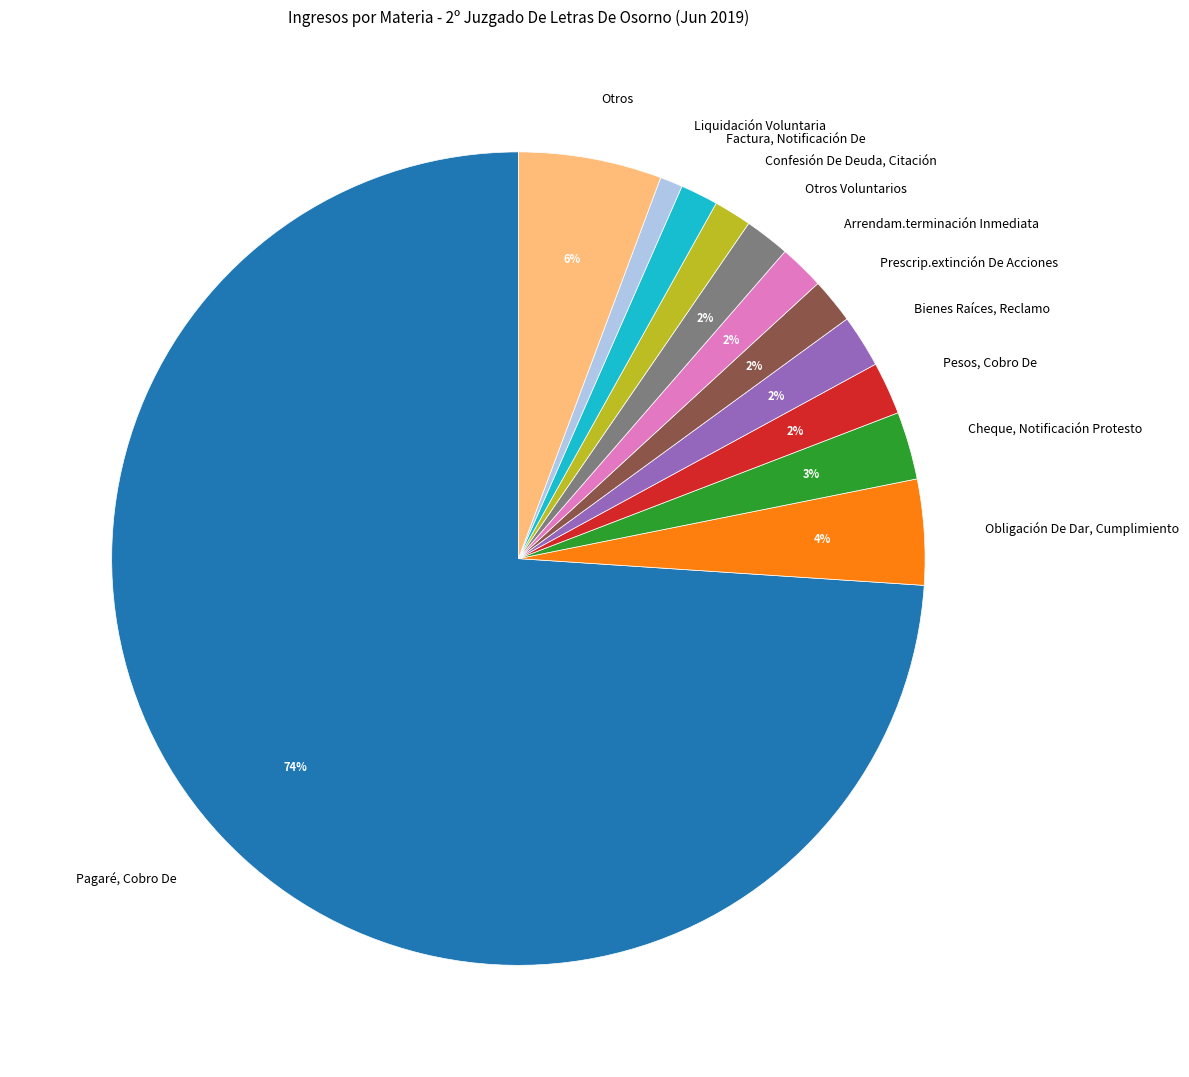

How many slices are in this pie chart?

12